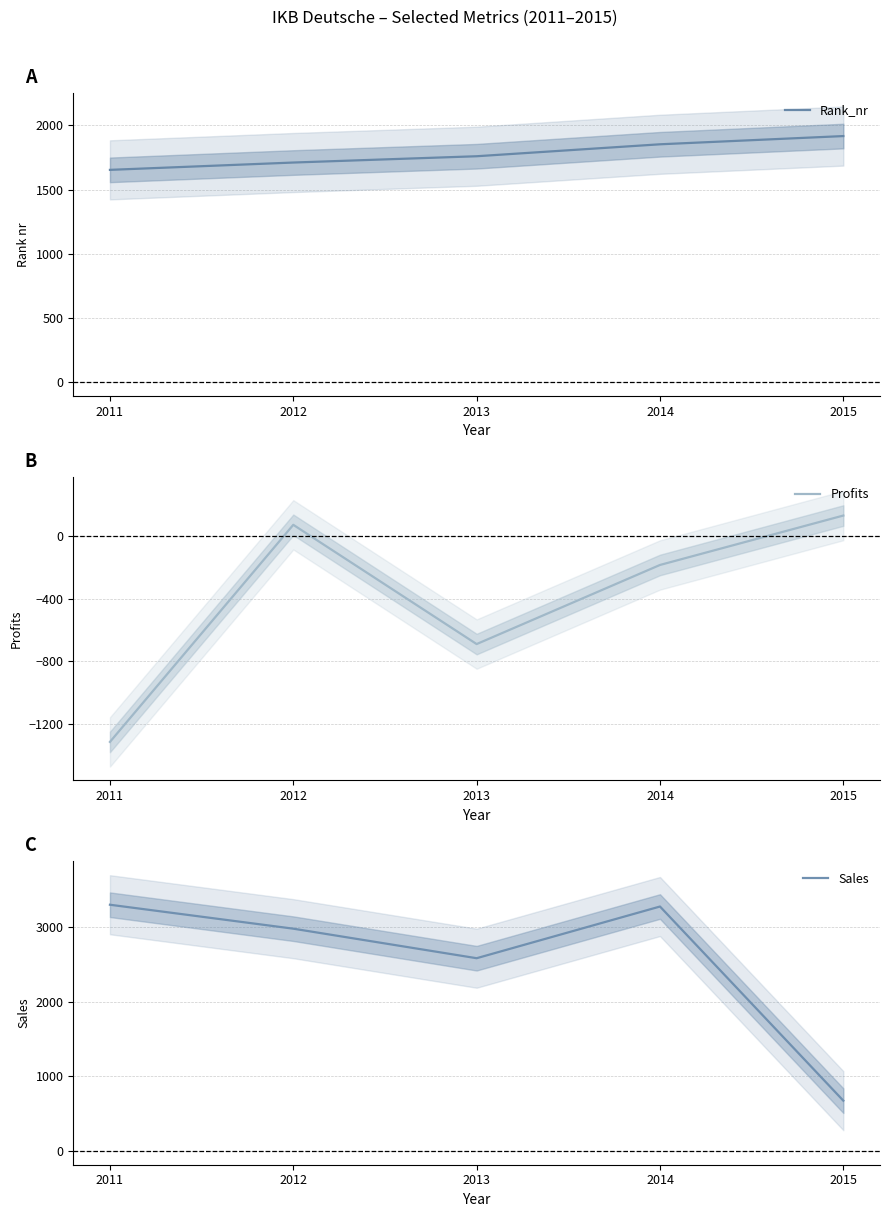

At which label does Sales first exceed 2980?

2011